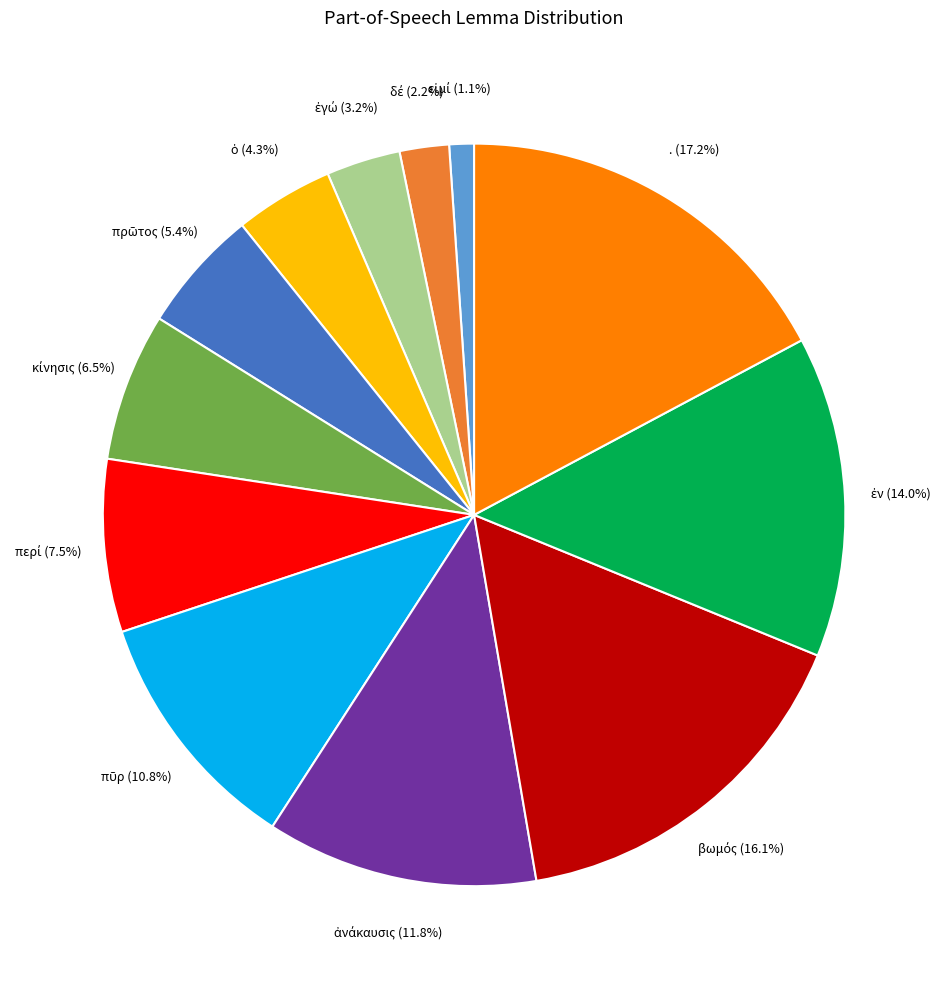

Does any single category account for the majority?

No